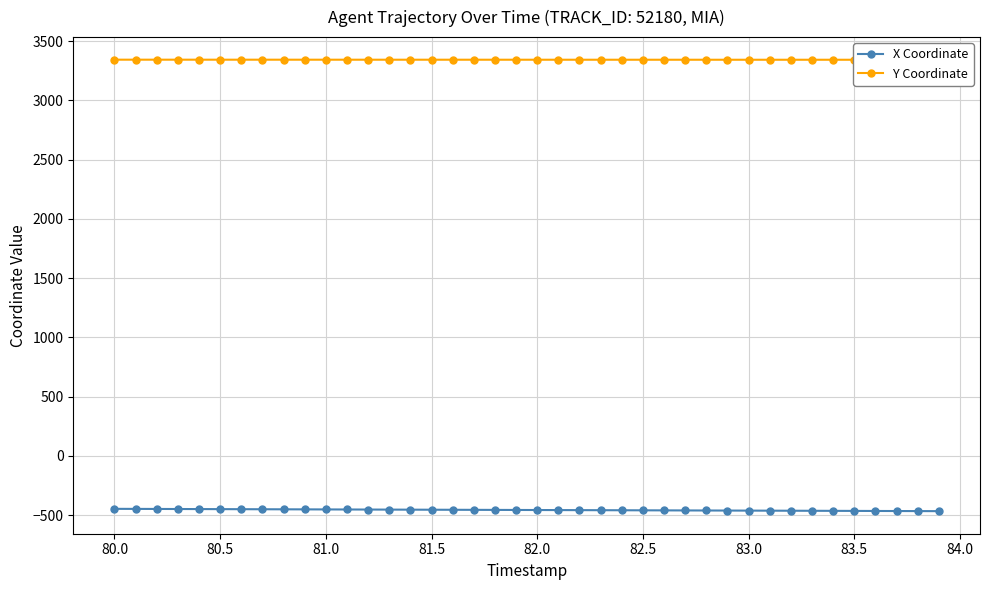

What is the highest value of the Y Coordinate series?

3342.7